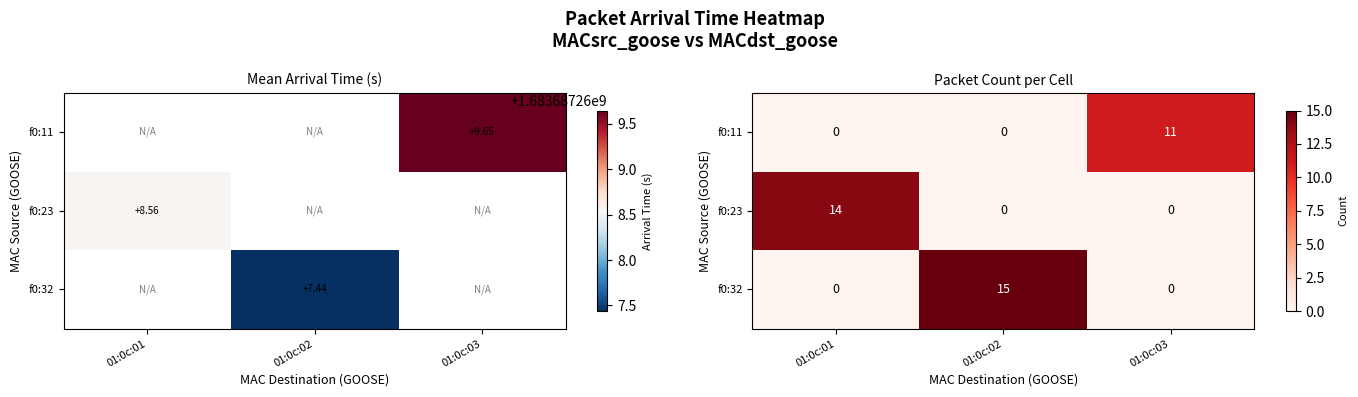

What is the average value of the f0:23 series?

5